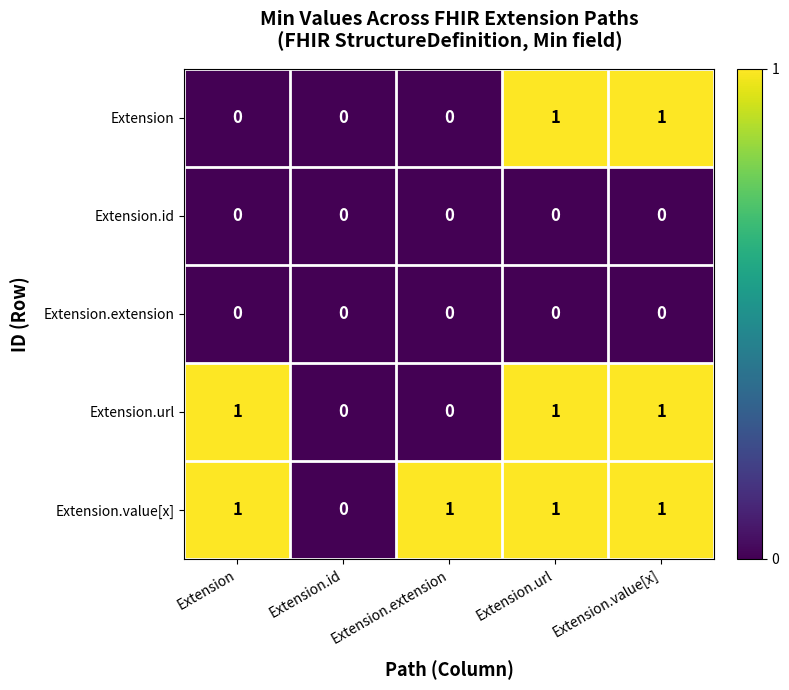

At which label is Extension.value[x] closest to 0?

Extension.id